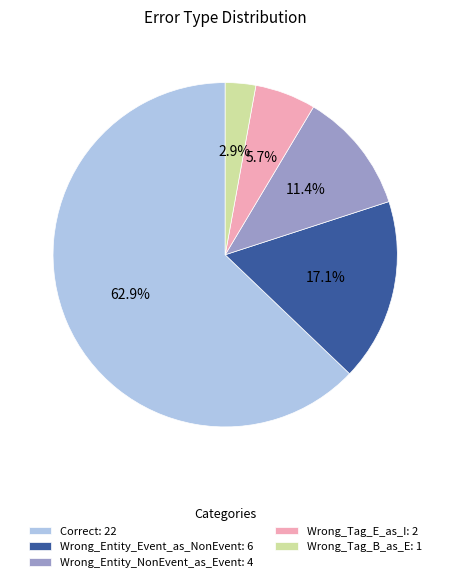

To the nearest percent, what is the difference between the Wrong_Entity_NonEvent_as_Event and Wrong_Tag_E_as_I slice percentages?

6%